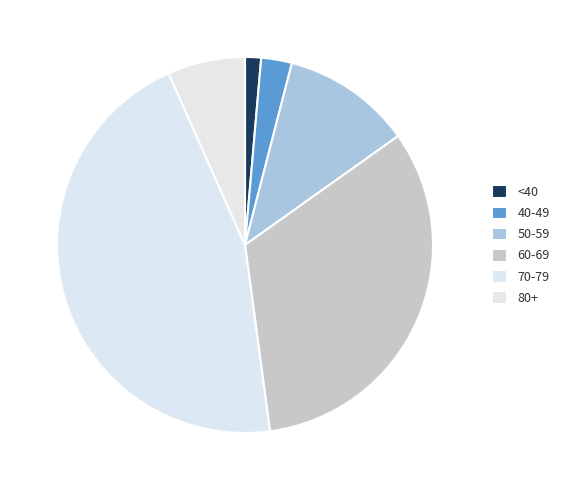

Count the number of slices in the pie.

6